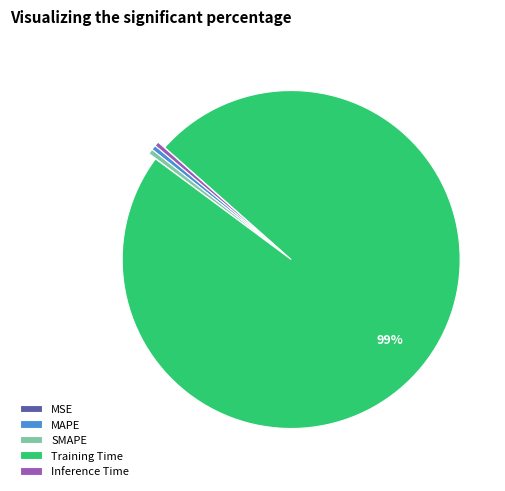

Which category has the biggest portion of the pie?

Training Time